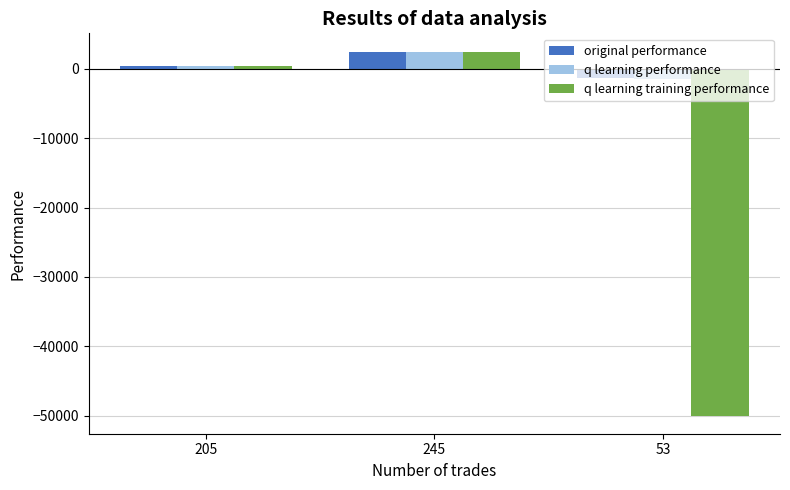

Which series has the widest spread of values?

q learning training performance